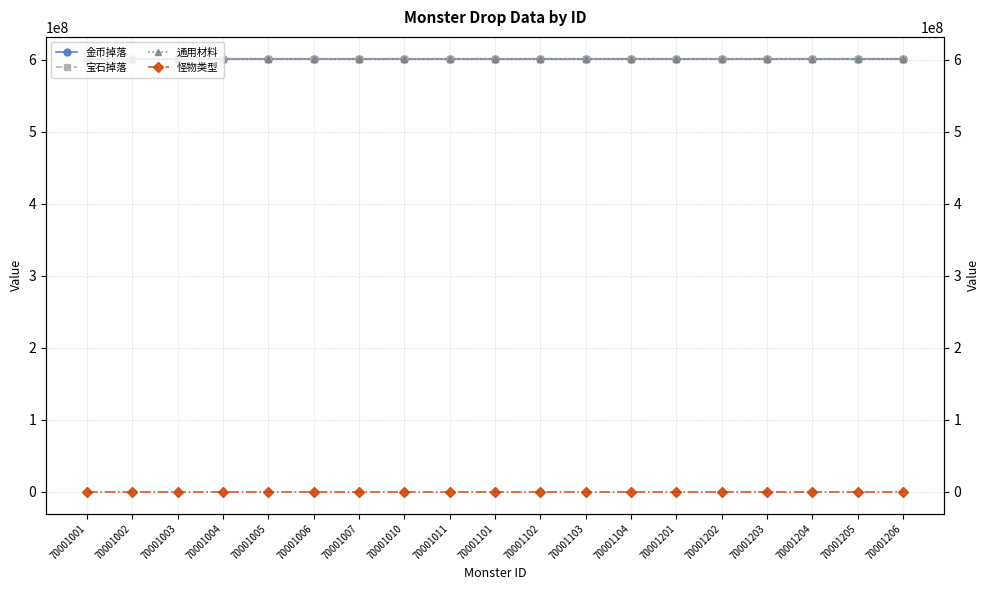

At how many categories does at least one series exceed 360578066?

19